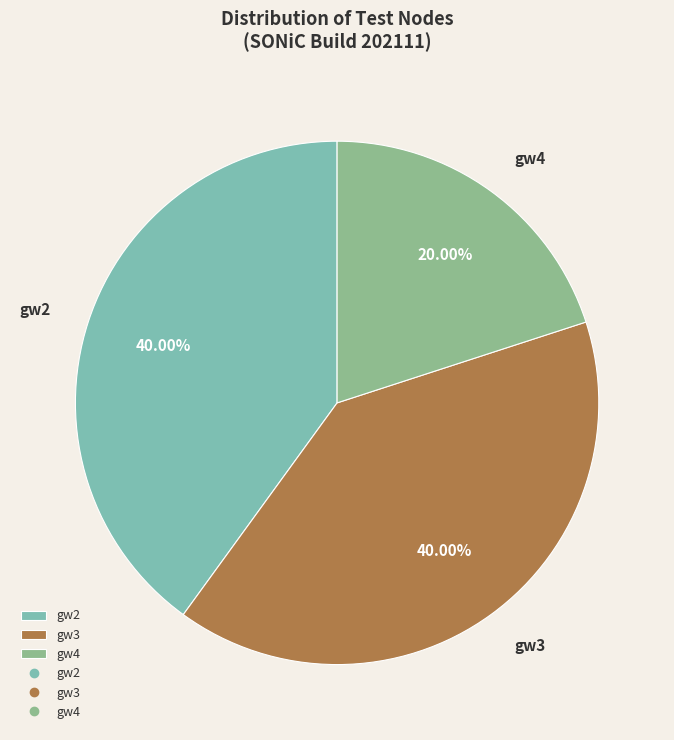

Which category has the smallest portion of the pie?

gw4